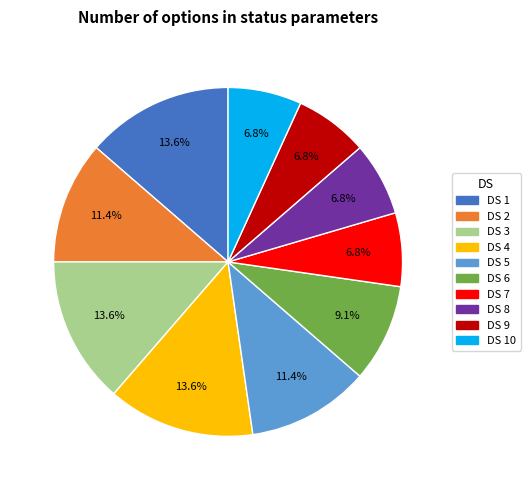

Does any single category account for the majority?

No